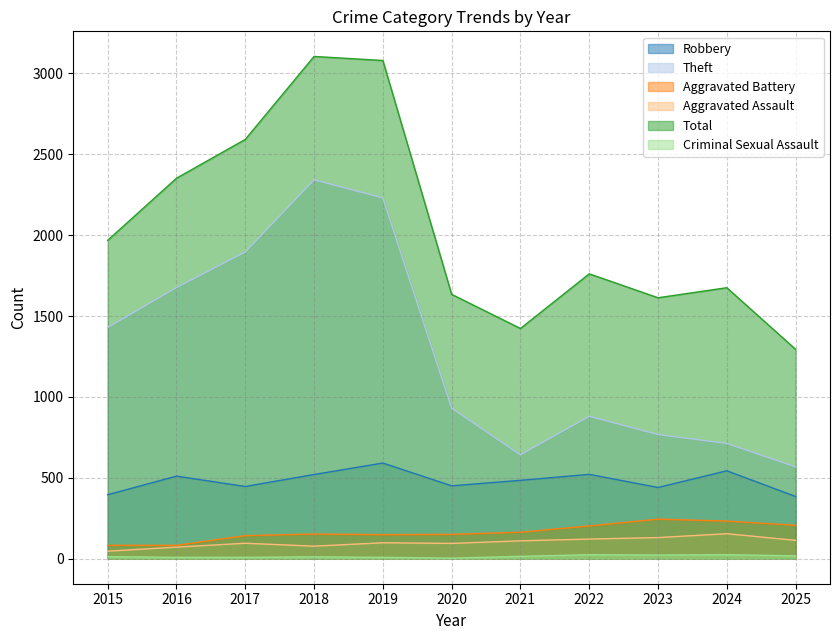

Between 2022 and 2018, which is larger?

2022